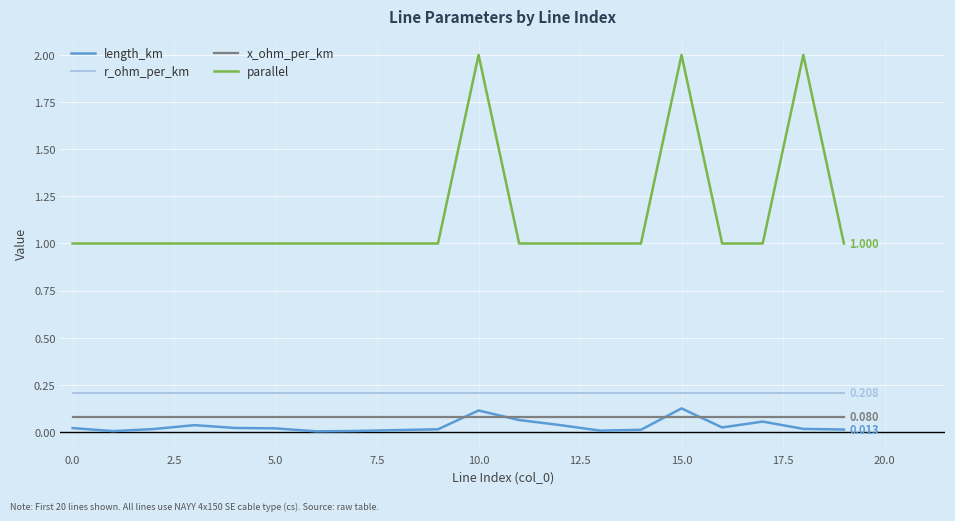

How many lines are shown in the chart?

4